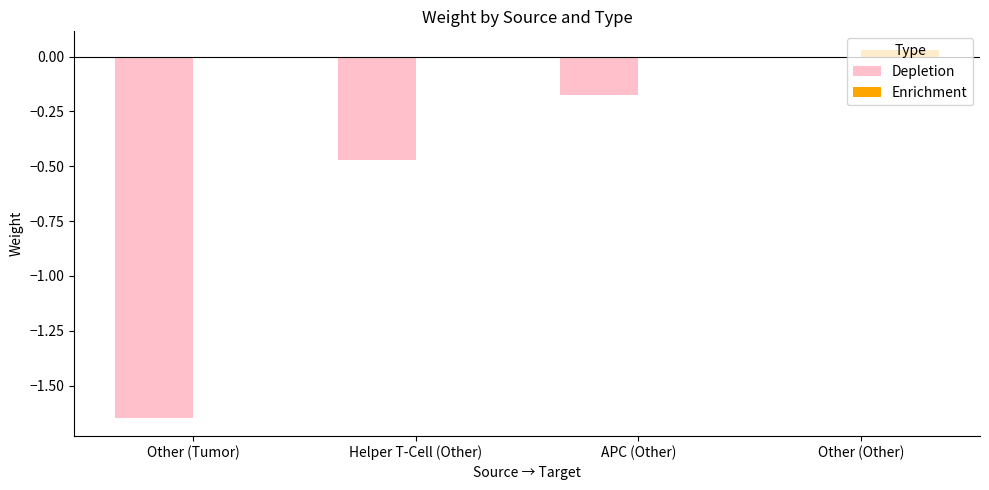

True or false: Enrichment has a value of 0.1 at Other (Other).

False